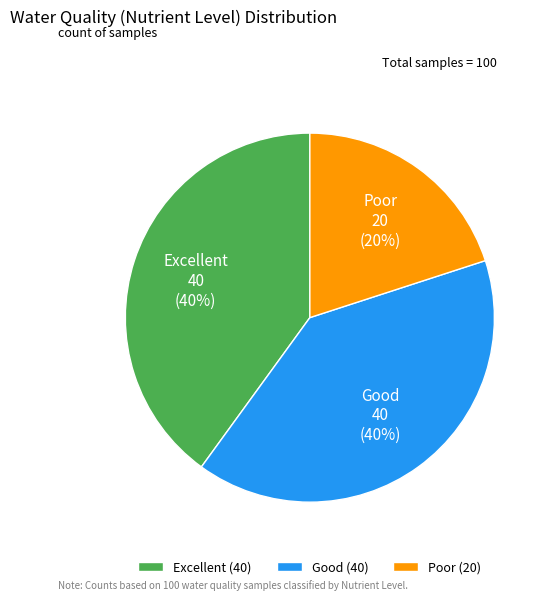

To the nearest percent, what is the combined percentage of Excellent and Good?

80%